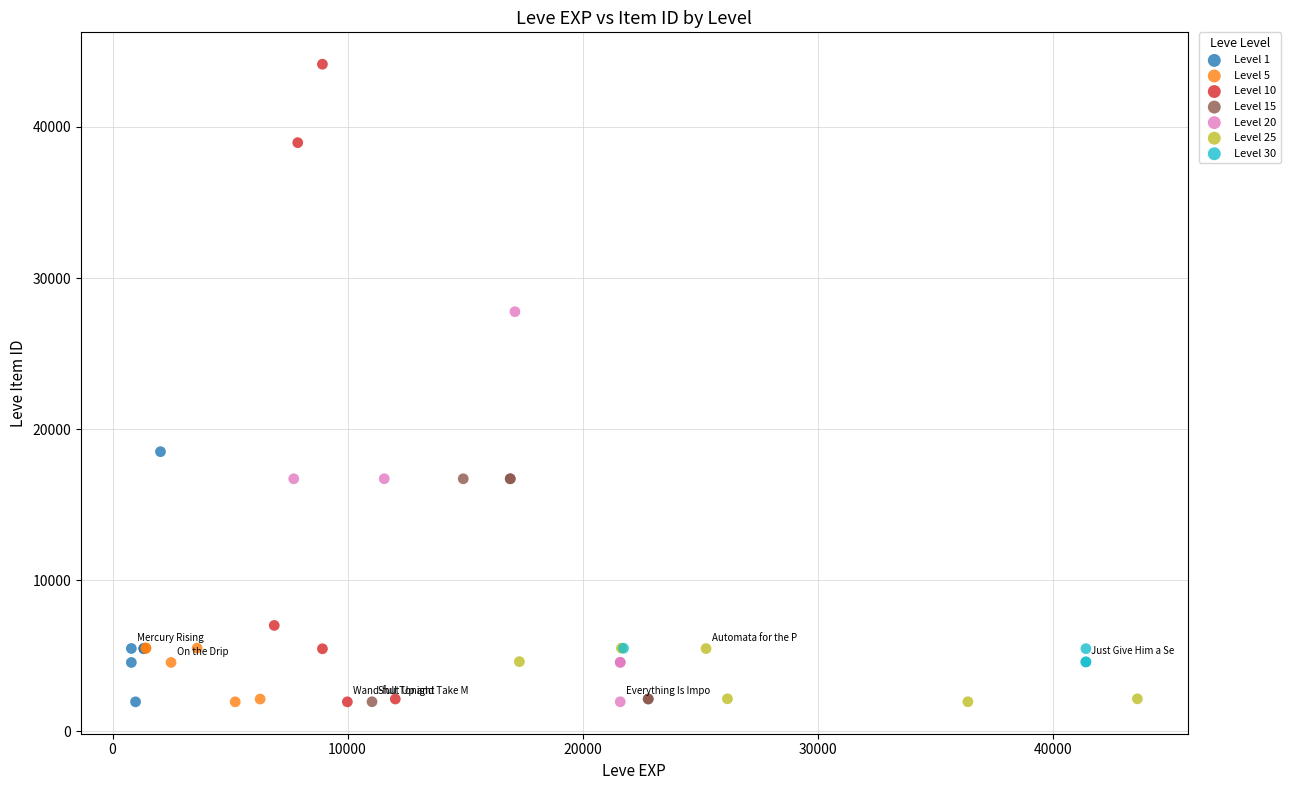

Which series has the largest Y range (max minus min)?

Level 10